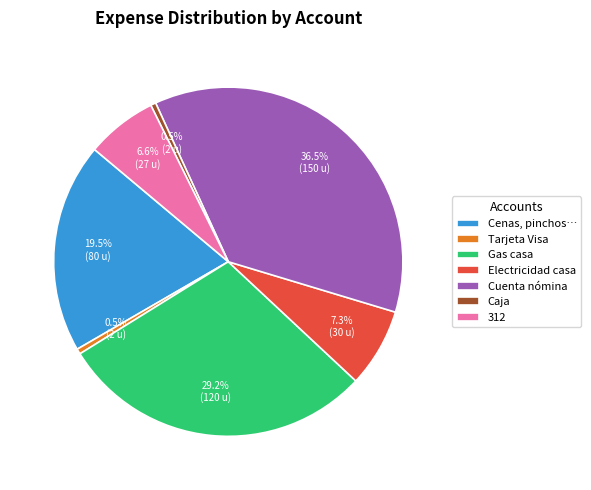

What portion of the pie excludes Caja?

99.5%